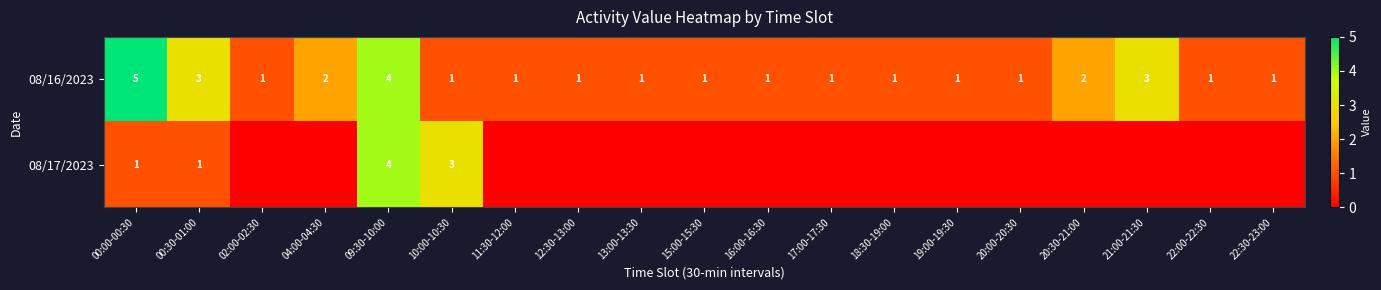

What is the difference between the second highest and second lowest values in the 08/16/2023 series?

3